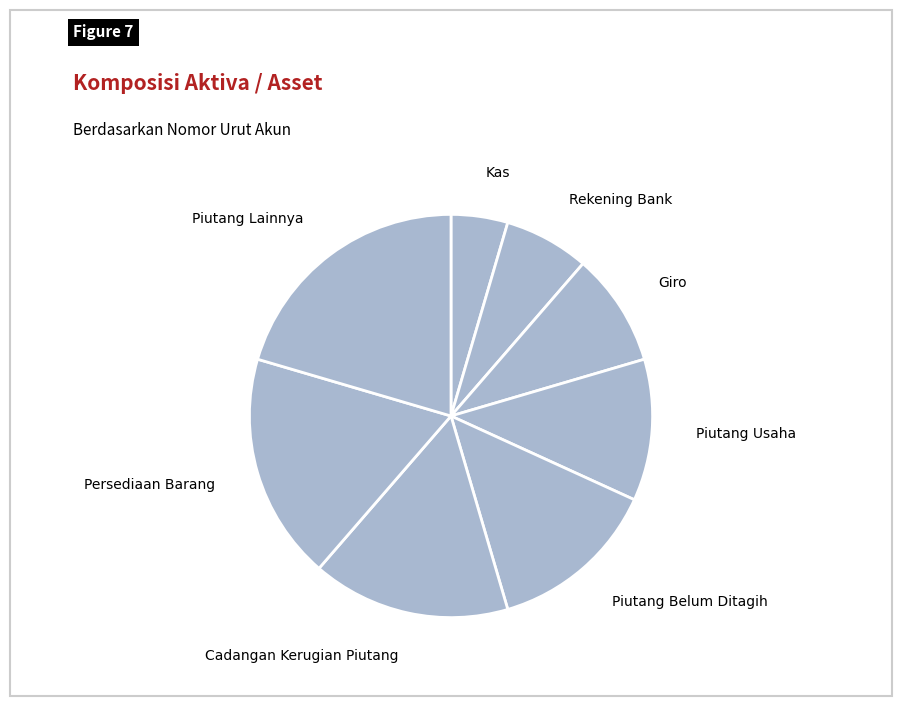

The Cadangan Kerugian Piutang slice represents 8% of the pie. True or false?

False